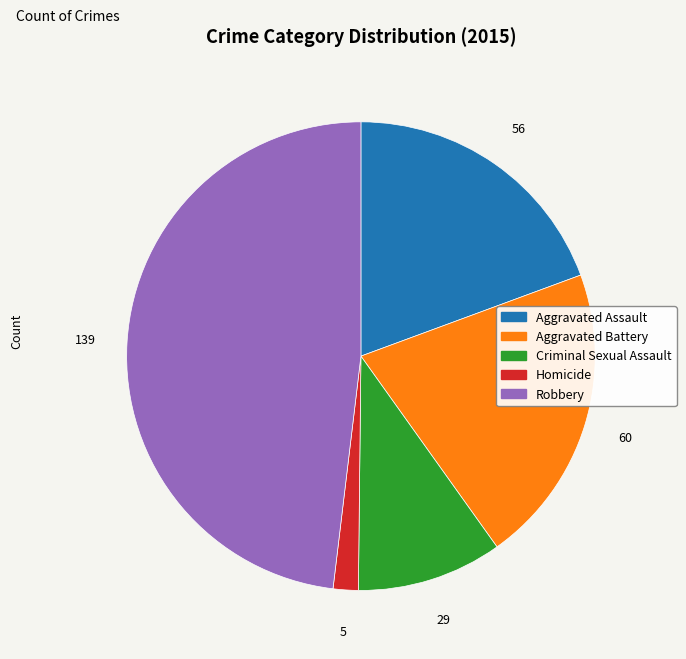

True or false: Aggravated Assault accounts for 31% of the total.

False